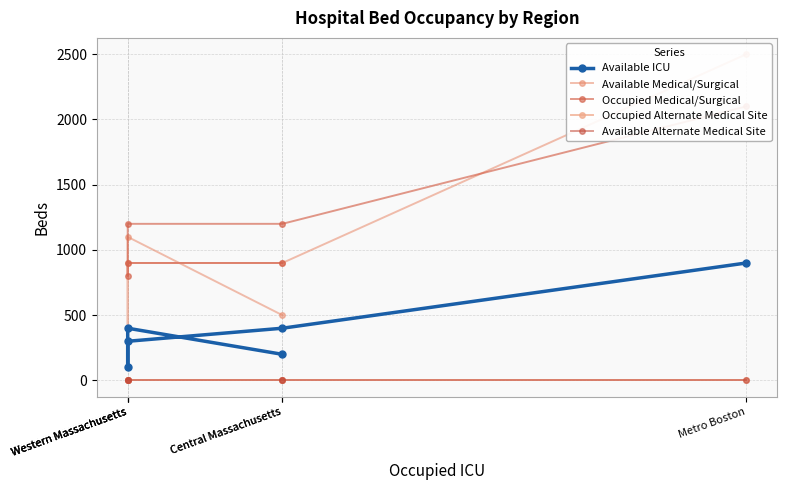

What is the label of the 6th point from the right?

Metro Boston